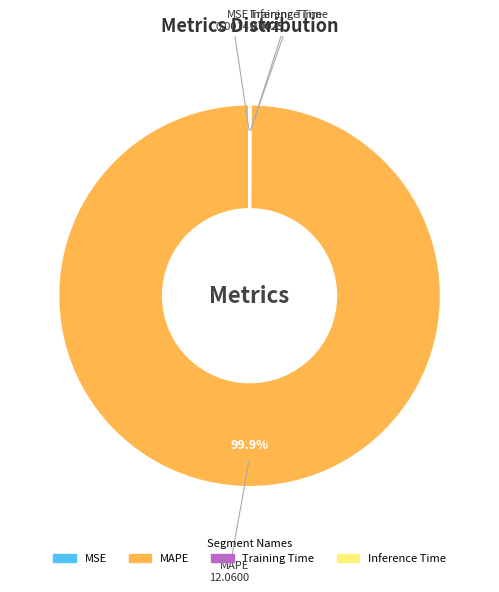

What is the largest slice in the pie chart?

MAPE